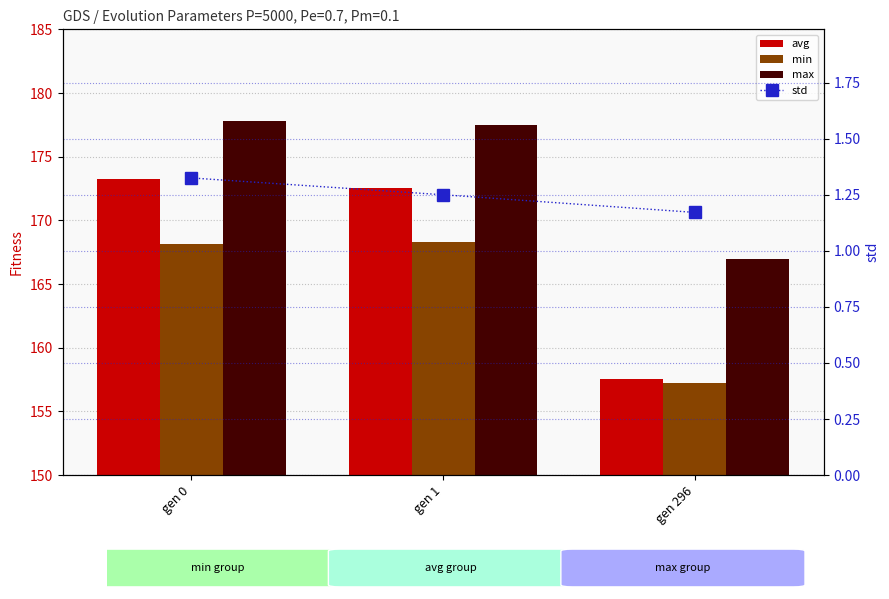

Which category has the lowest value across all series?

gen 296